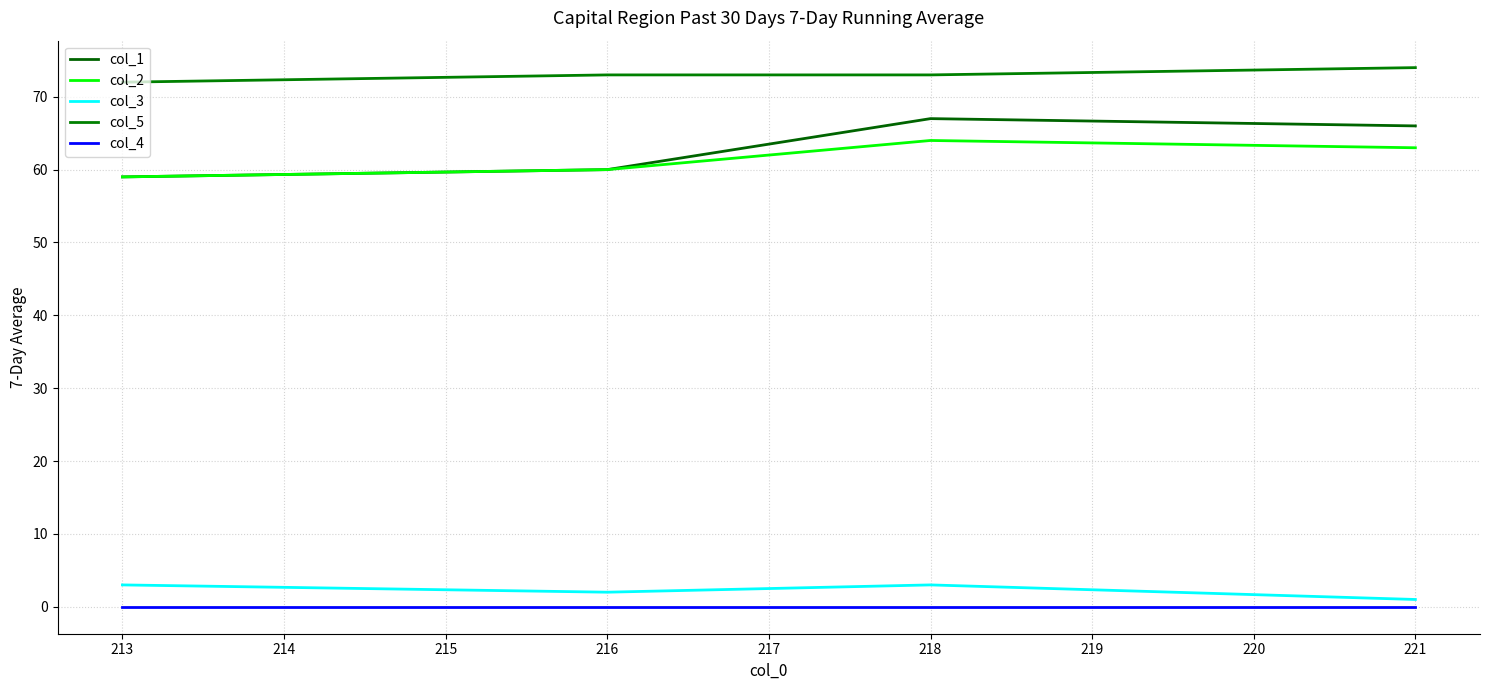

Is it true that col_2 equals 60 at 216?

True